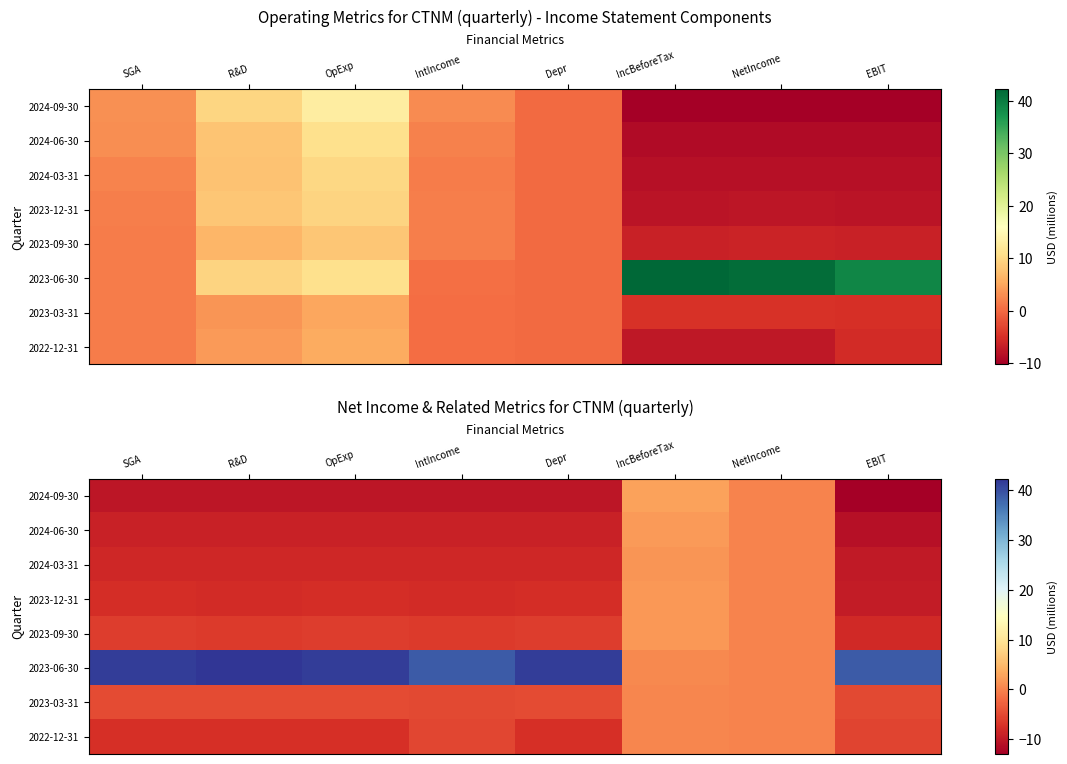

What is the difference between the 2024-06-30 values at NetIncome and Depr?

9.1